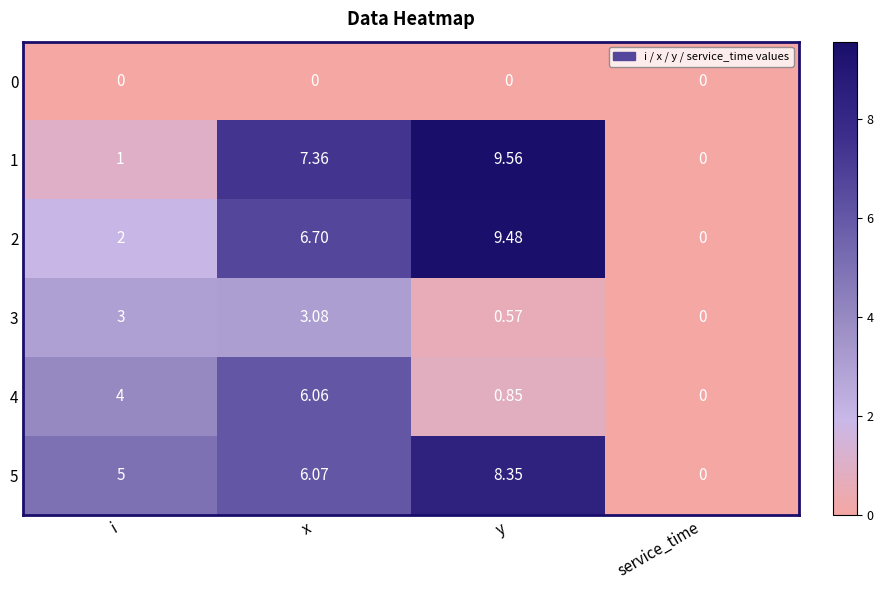

Which series has the largest range (max minus min)?

1